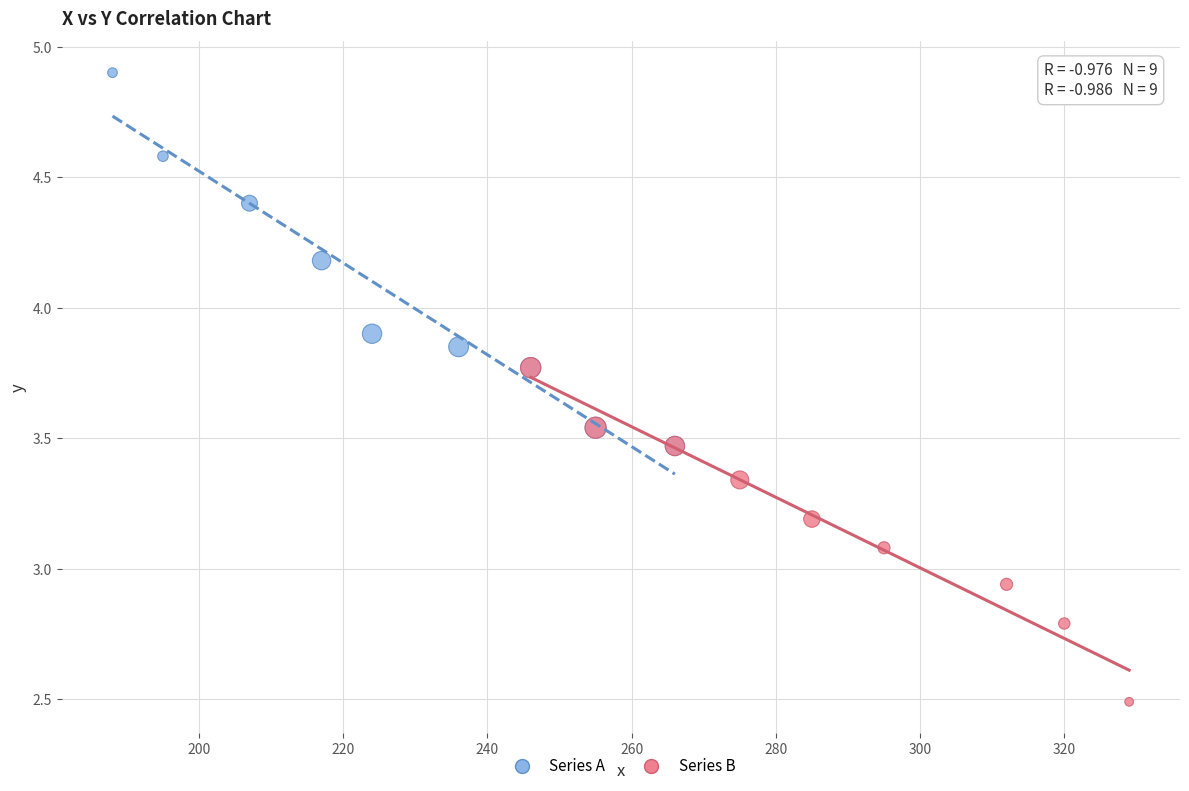

Which series reaches the minimum Y coordinate?

Series B